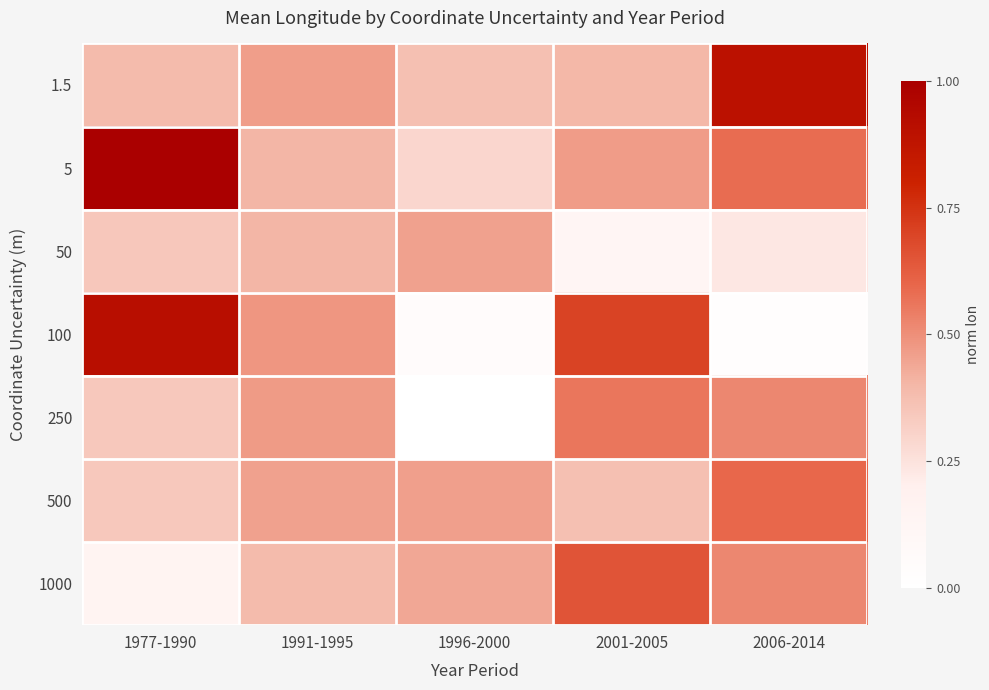

Which label corresponds to the smallest value in the chart?

1996-2000